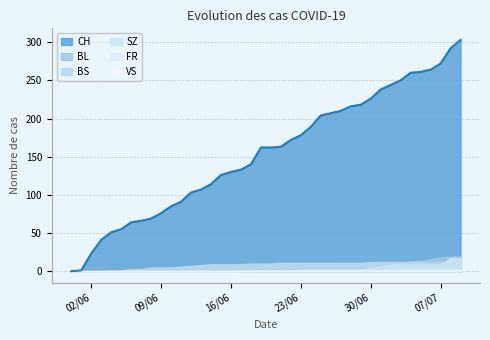

True or false: FR has more than 0 points higher than both neighbors.

False